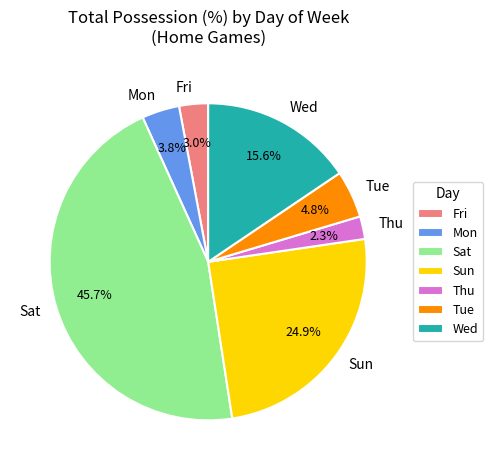

Which category has the smallest portion of the pie?

Thu